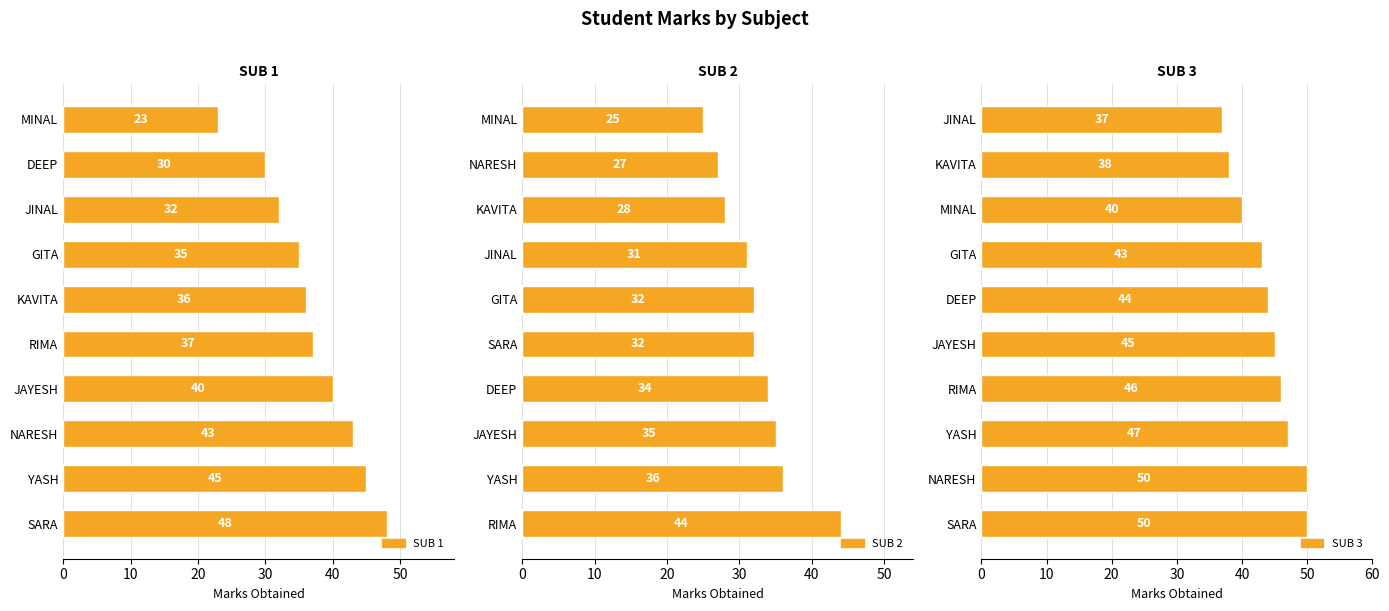

What position from the left is 0?

1